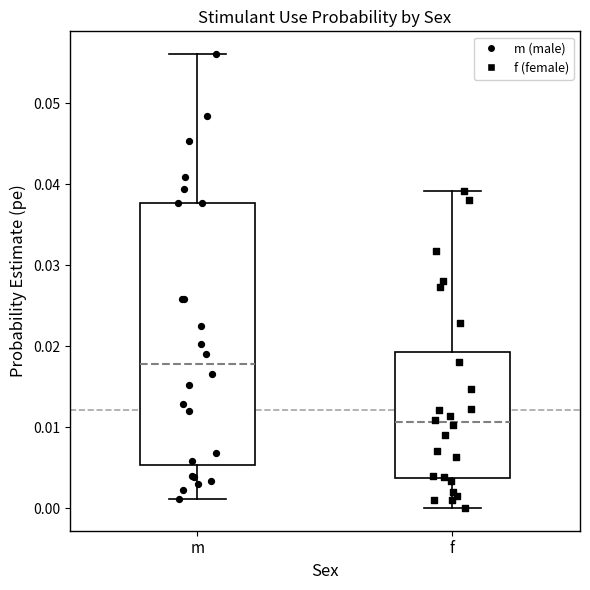

Which box is the tallest, from its lower edge to its upper edge?

m